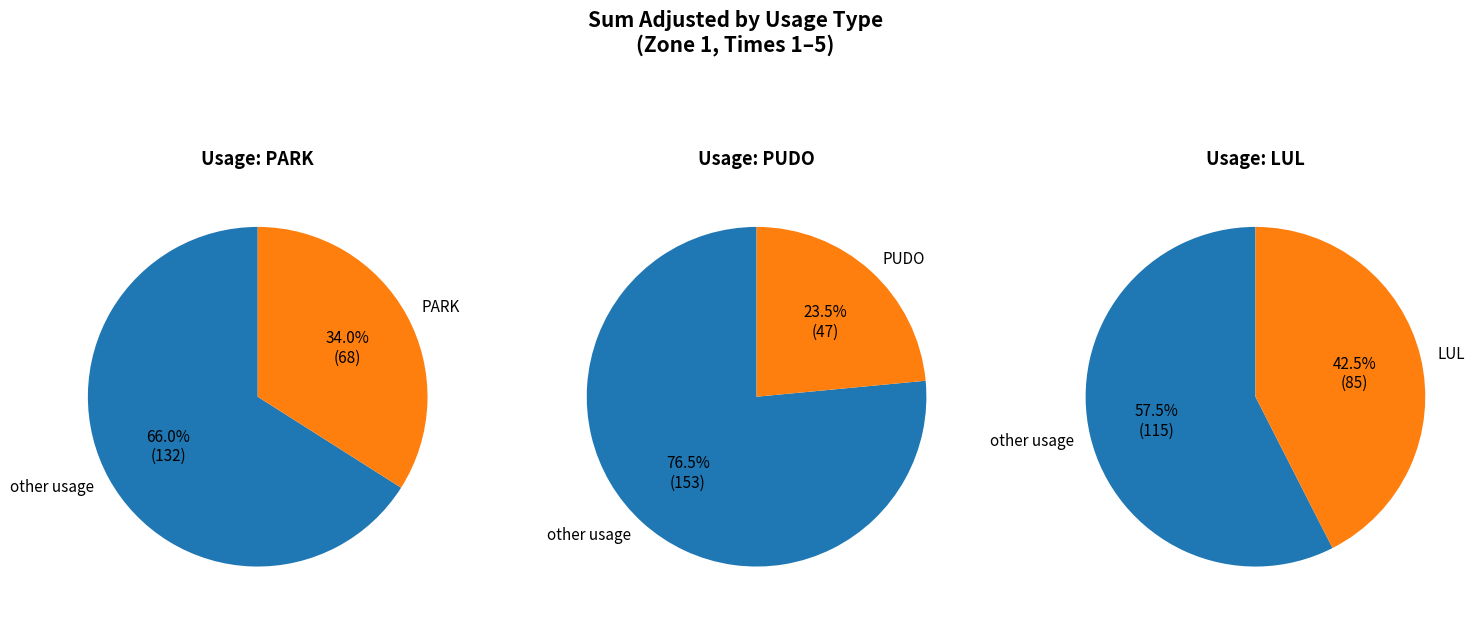

Rank the series by their average value, from highest to lowest.

LUL, PARK, PUDO